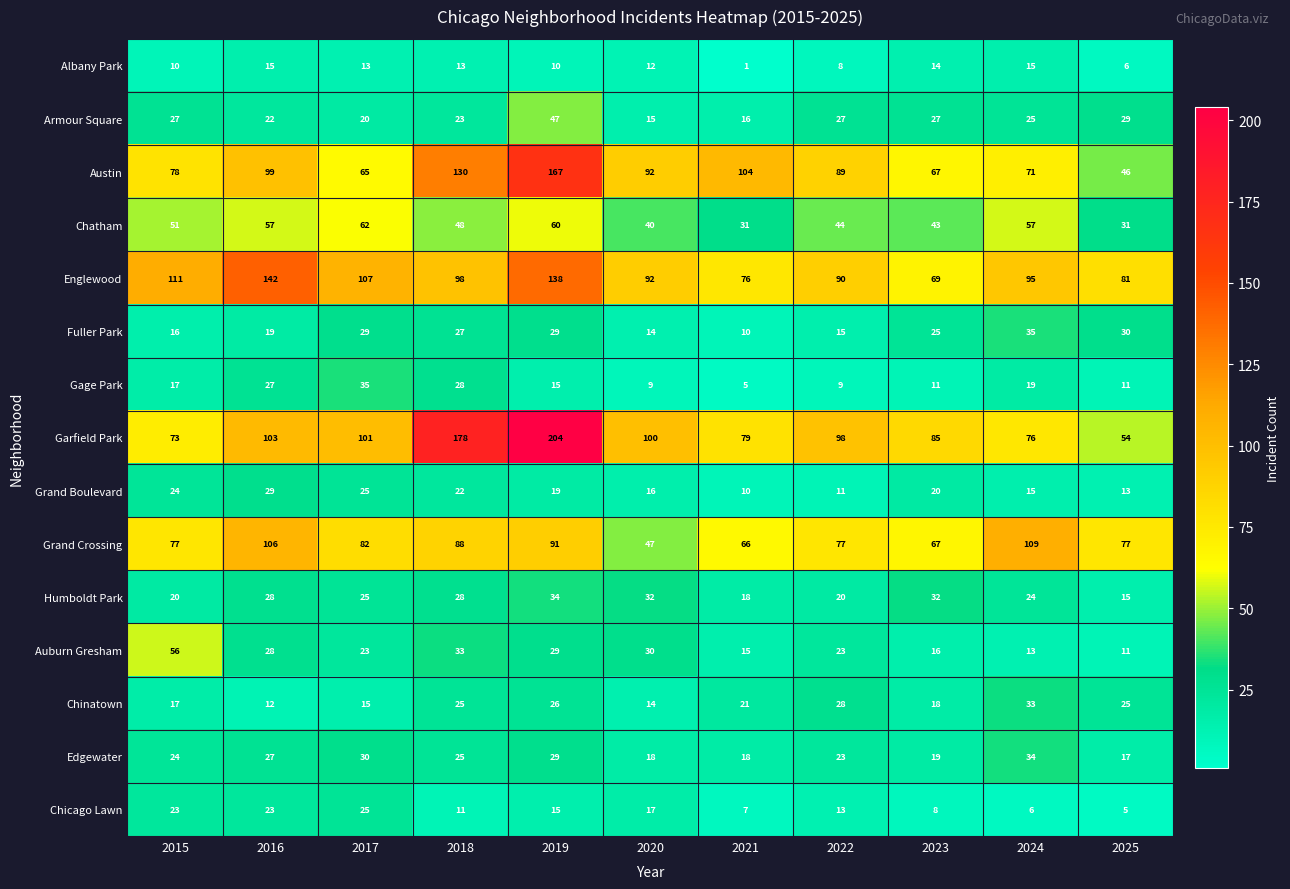

Count the number of data series in this chart.

15